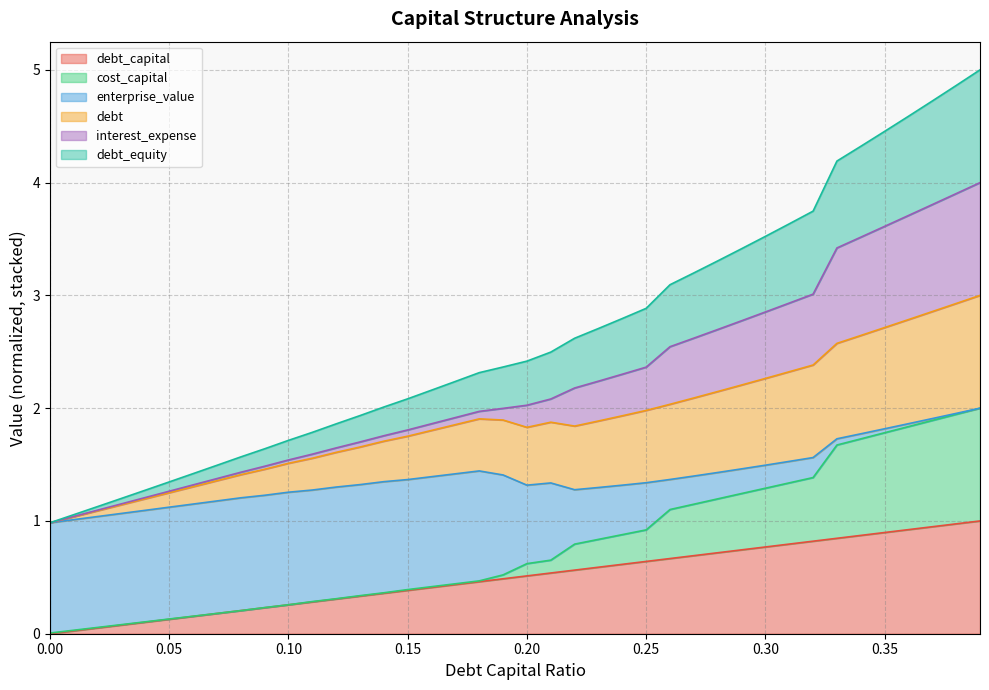

True or false: debt_equity has a value of 1.2 at 0.2.

False